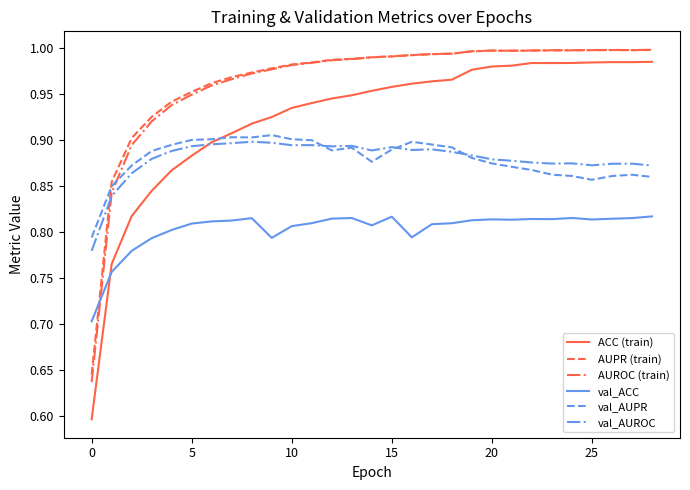

Which series has the largest range (max minus min)?

ACC (train)